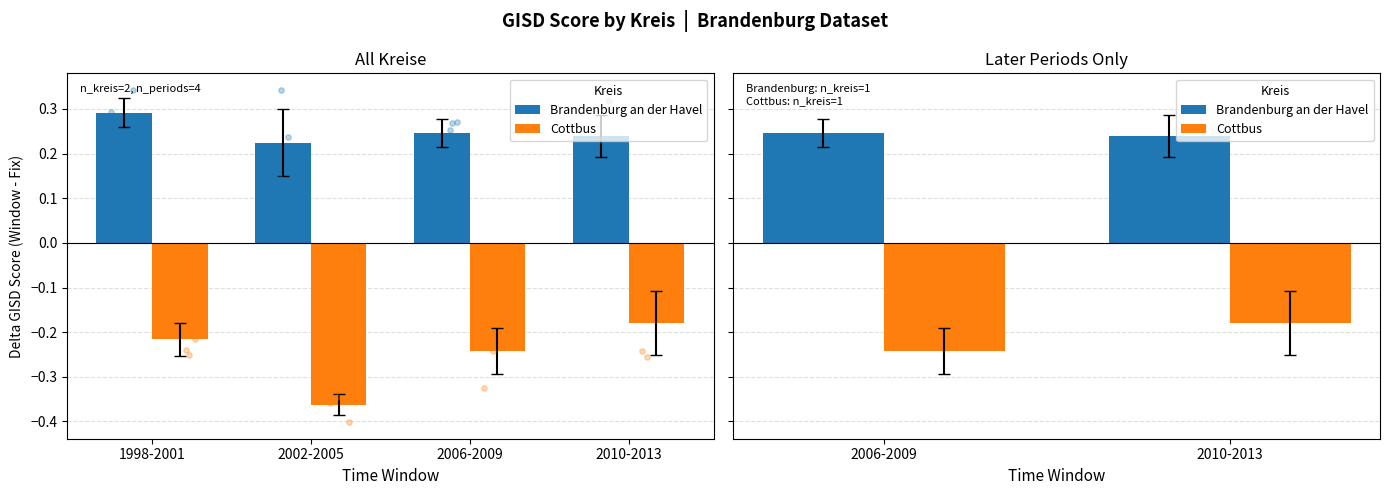

At how many categories does at least one series exceed 0?

2